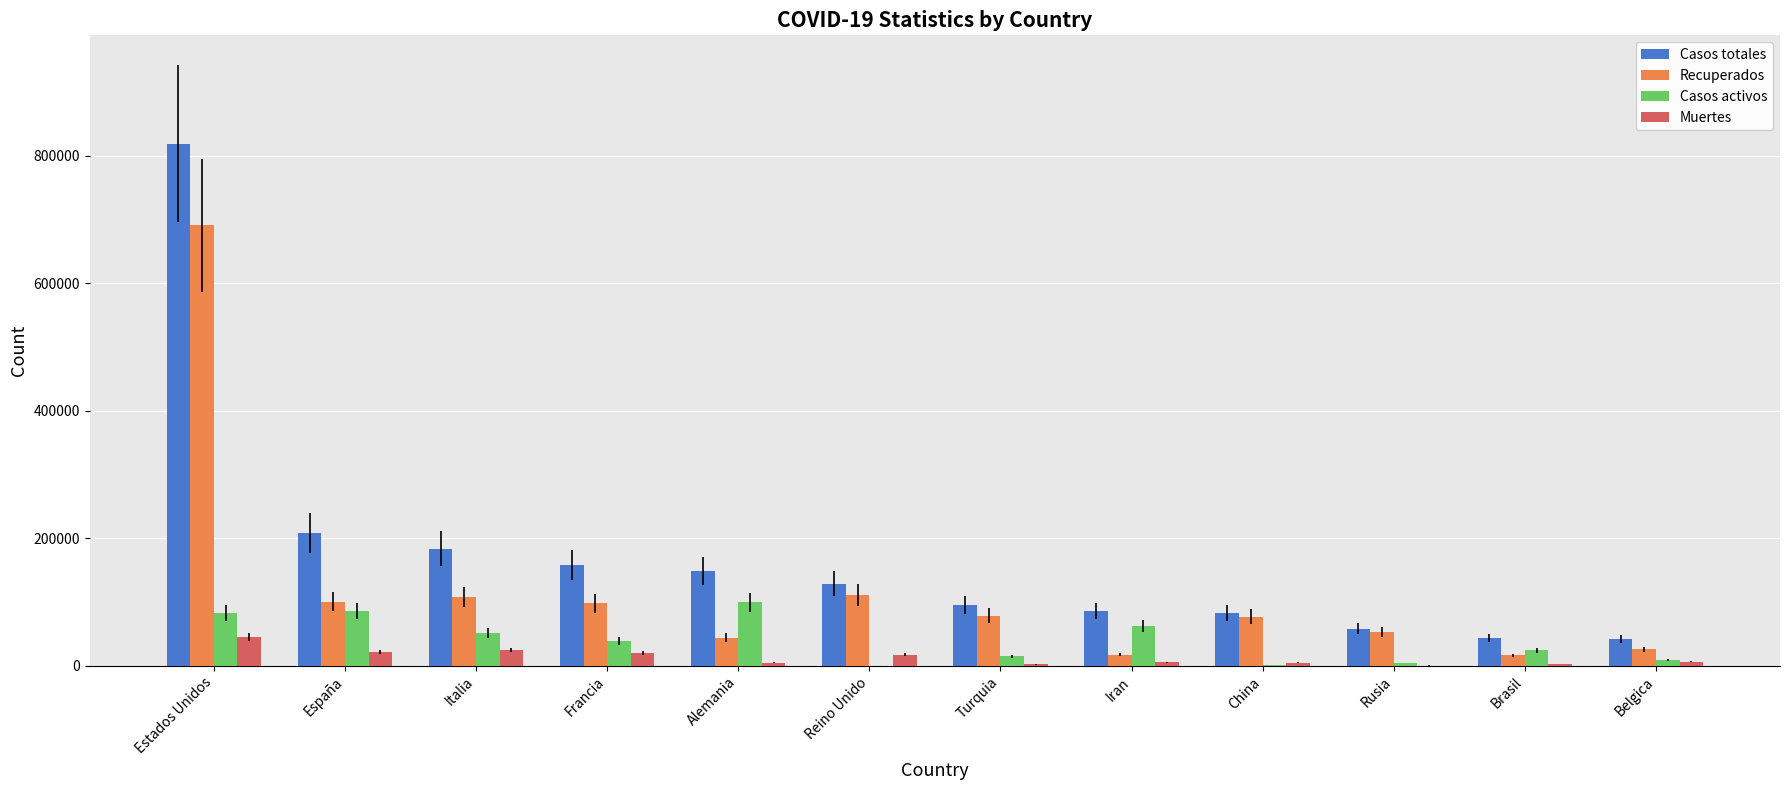

At which category is the sum across all series the highest?

Estados Unidos